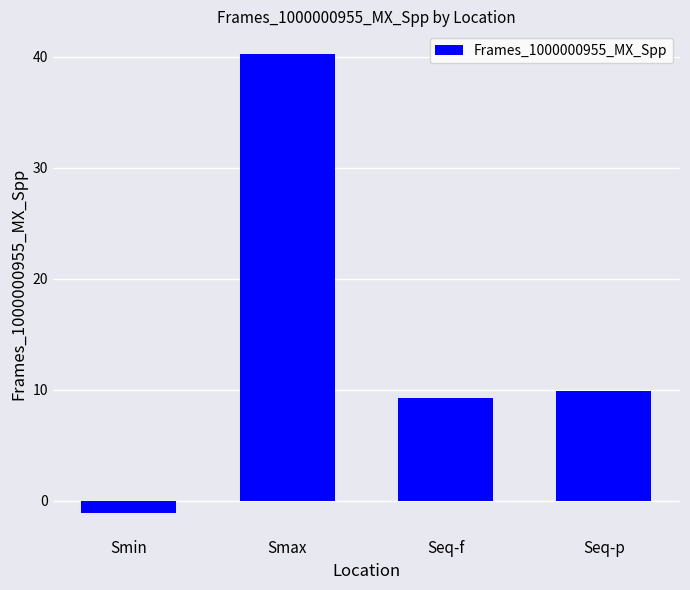

Rank the categories by value from lowest to highest.

Smin, Seq-f, Seq-p, Smax